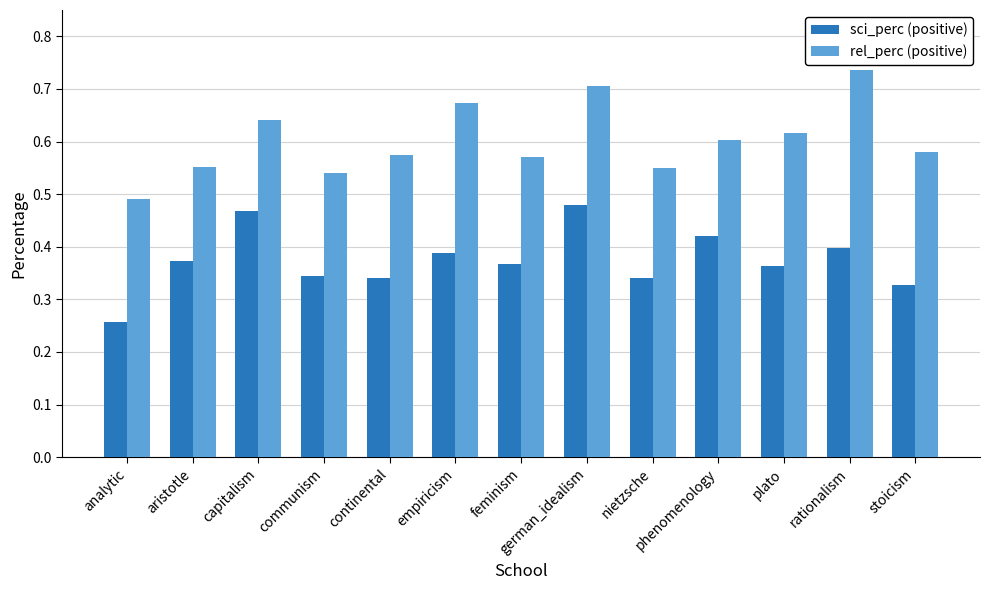

Between capitalism and empiricism, which series saw the biggest shift?

sci_perc (positive)